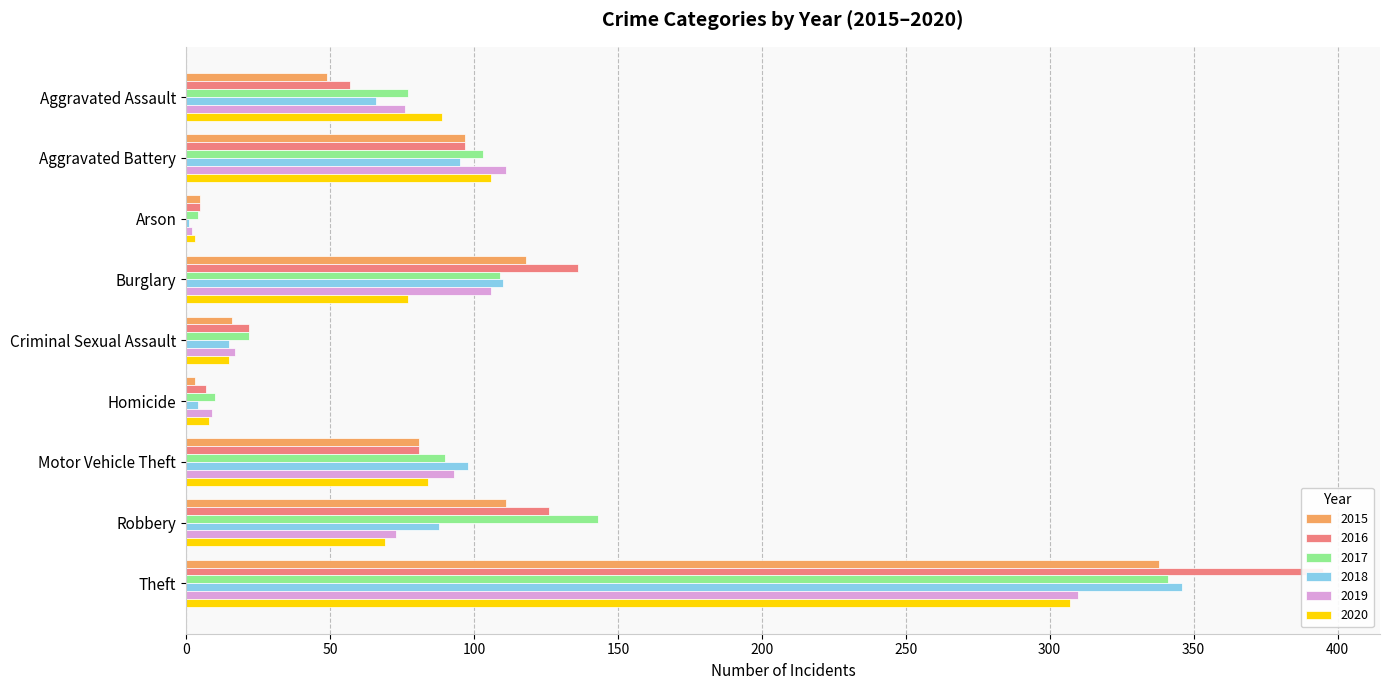

Which label corresponds to the smallest value in the chart?

Arson